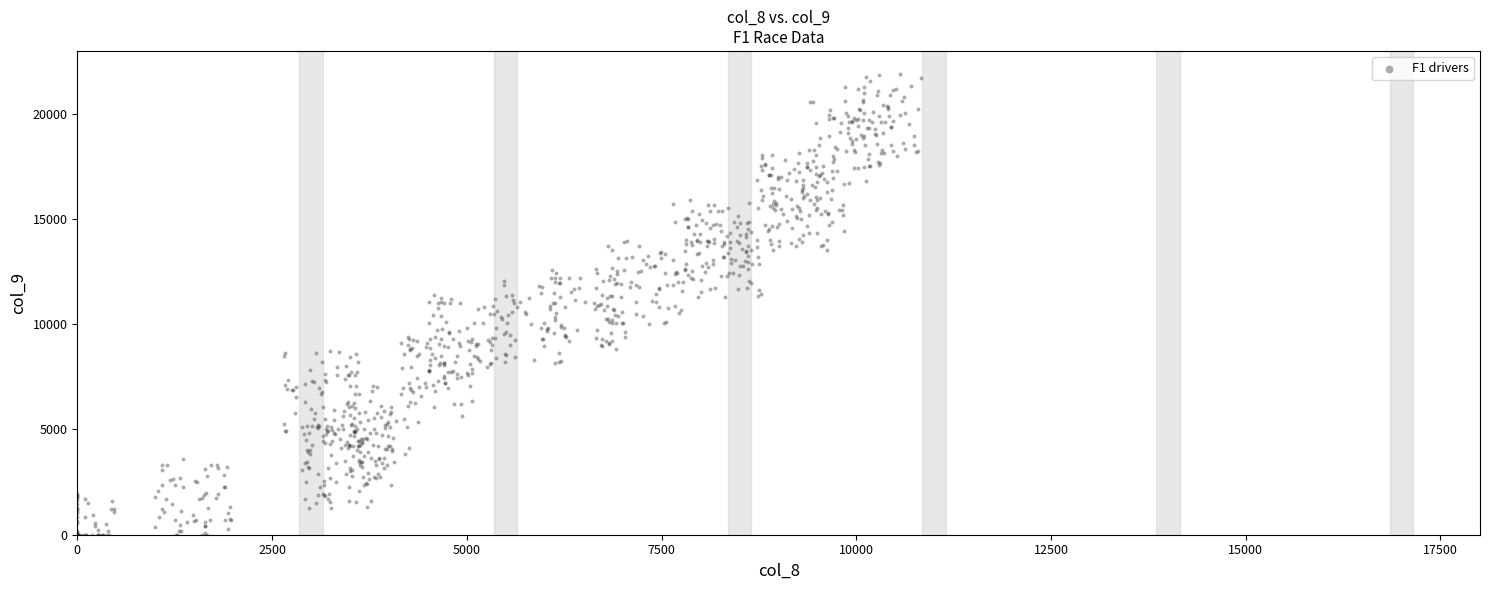

What is the range of Y values (max minus min)?

21887.2